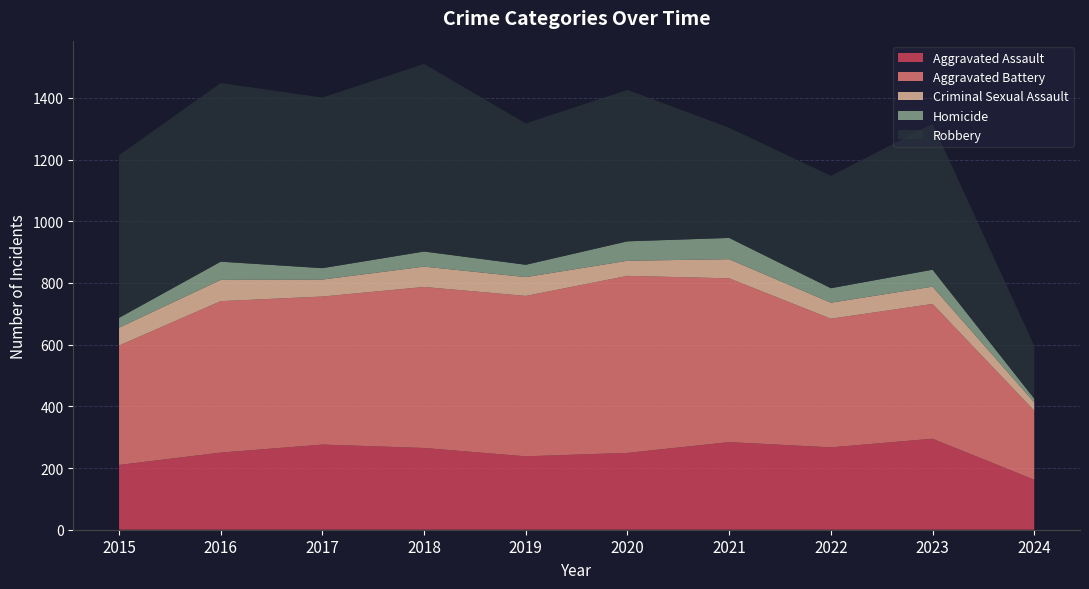

Reading right to left, transcribe all the data shown in this chart.

Aggravated Assault: 162	295	267	284	249	238	265	276	250	210
Aggravated Battery: 224	437	417	531	574	520	522	480	491	387
Criminal Sexual Assault: 27	56	52	62	49	61	66	55	69	58
Homicide: 12	55	47	69	63	40	49	37	59	32
Robbery: 171	473	364	357	491	458	608	553	579	527